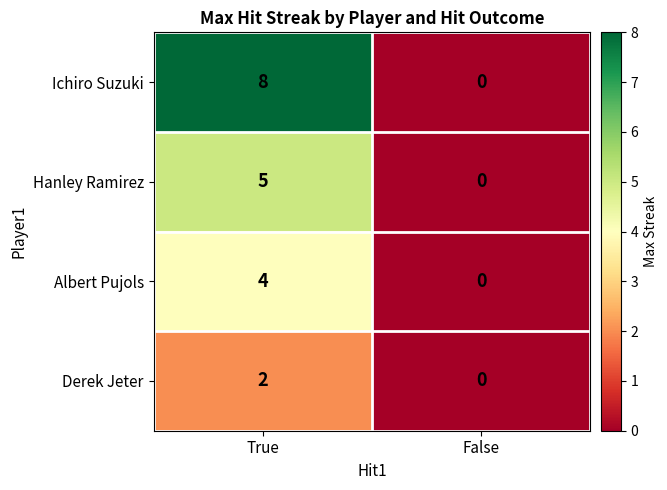

Between True and False, which series saw the biggest shift?

Ichiro Suzuki